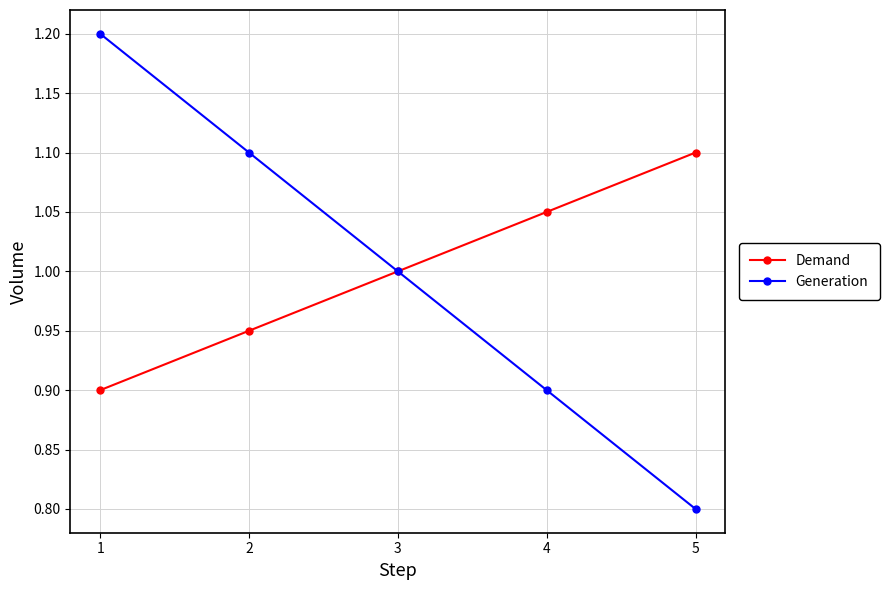

True or false: Demand has more than 0 interior local peaks.

False